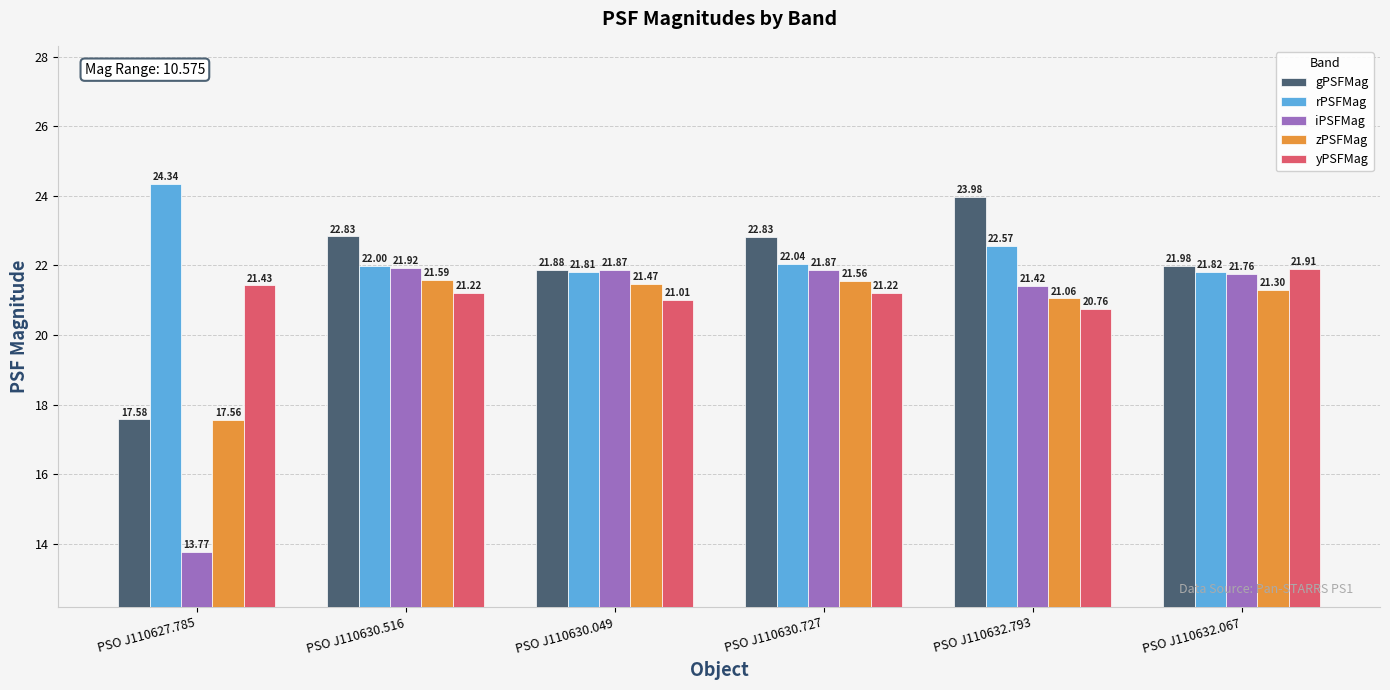

Reading left to right, extract all data points from this chart.

gPSFMag: 17.6	22.8	21.9	22.8	24.0	22.0
rPSFMag: 24.3	22.0	21.8	22.0	22.6	21.8
iPSFMag: 13.8	21.9	21.9	21.9	21.4	21.8
zPSFMag: 17.6	21.6	21.5	21.6	21.1	21.3
yPSFMag: 21.4	21.2	21.0	21.2	20.8	21.9